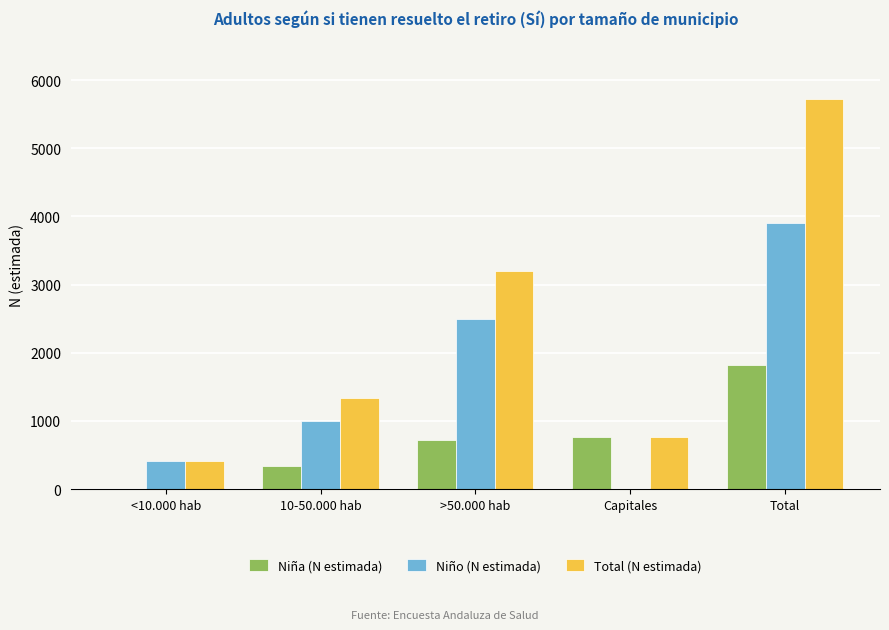

What is the sum of all Niño (N estimada) values?

7814